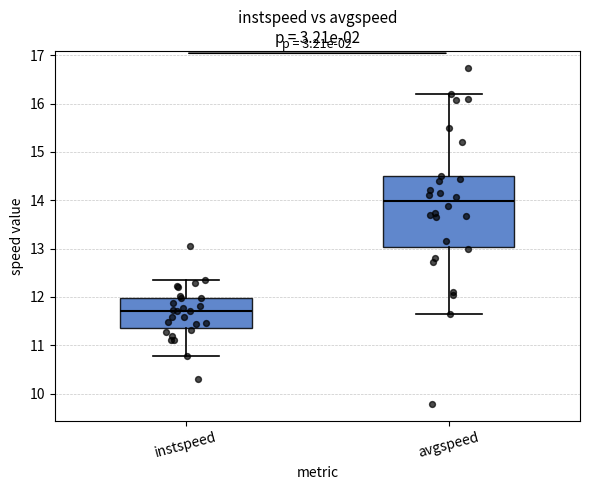

Which box's median line is the lowest?

instspeed